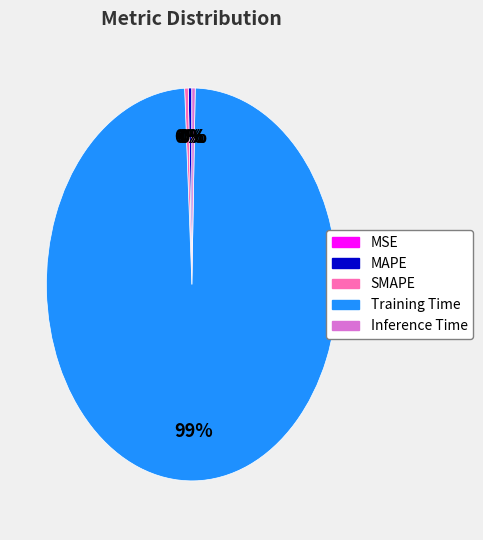

What is the largest slice in the pie chart?

Training Time